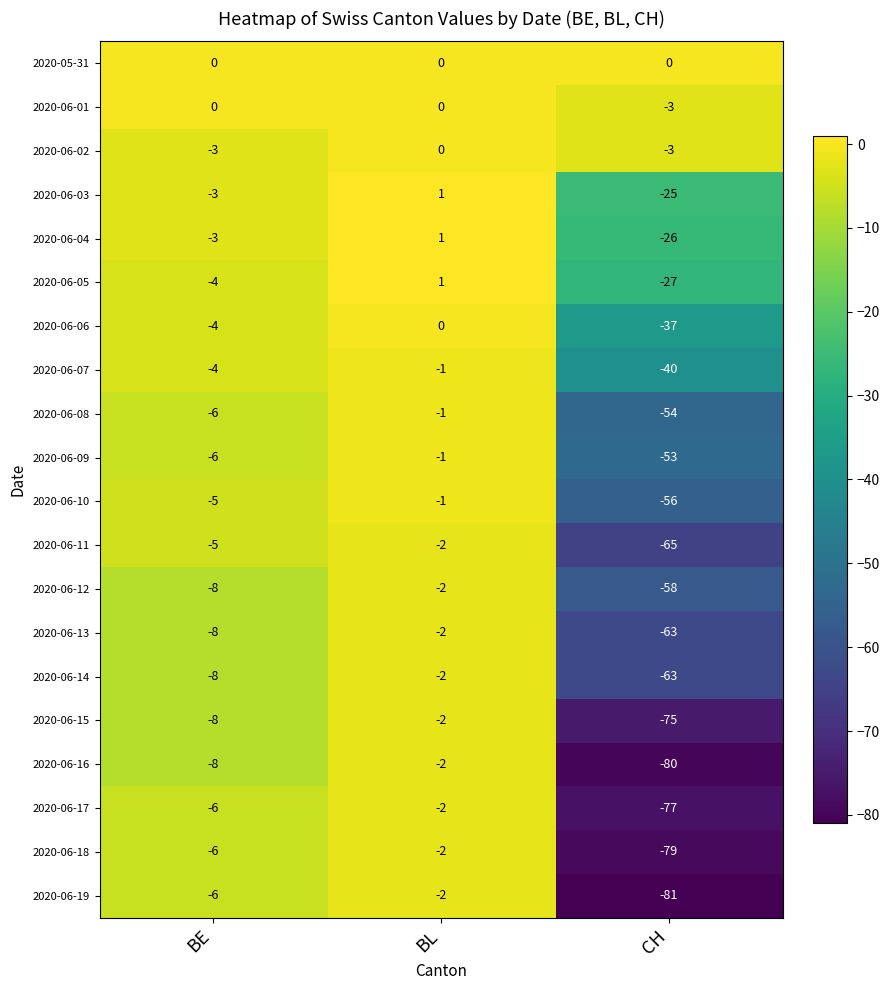

What is the sum of the 2020-06-07 values at CH and BE?

-44